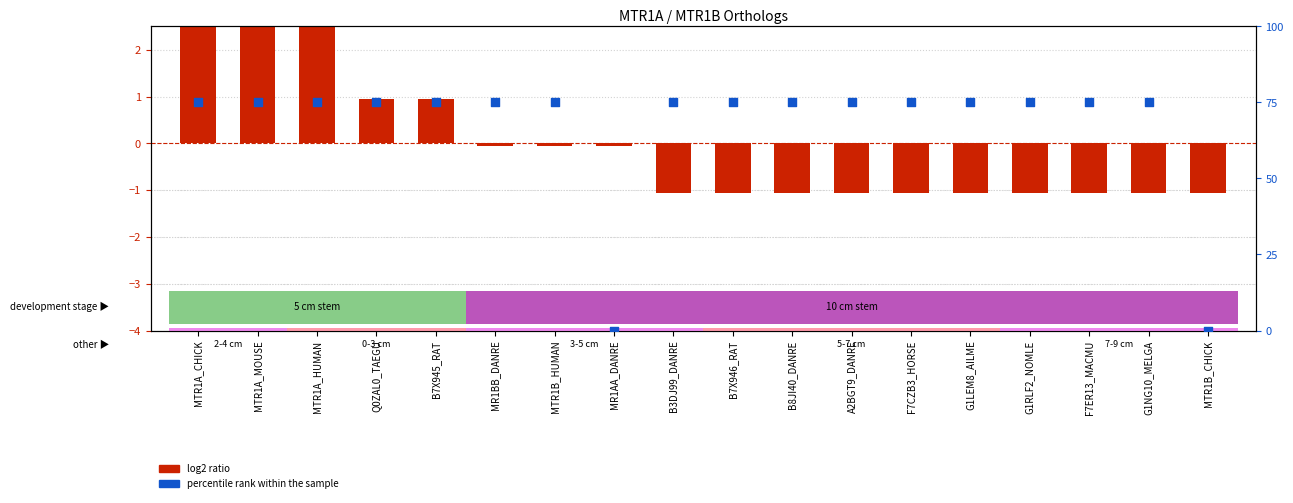

At how many categories does at least one series exceed 74?

16